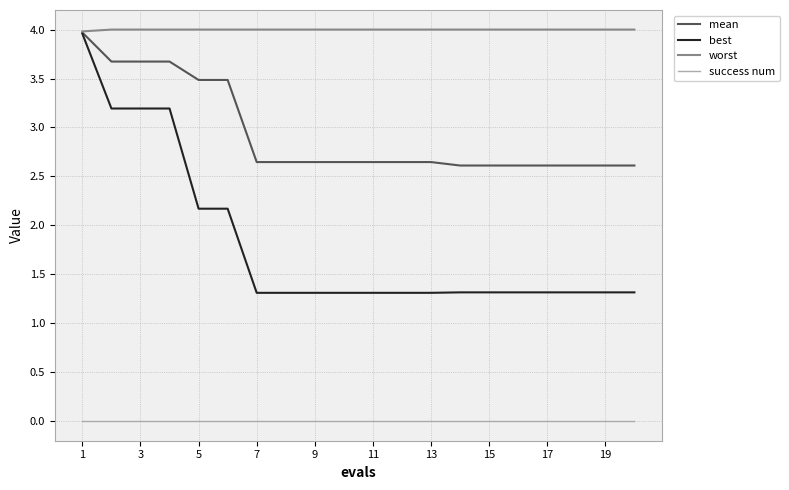

What is the highest value of the mean series?

4.0